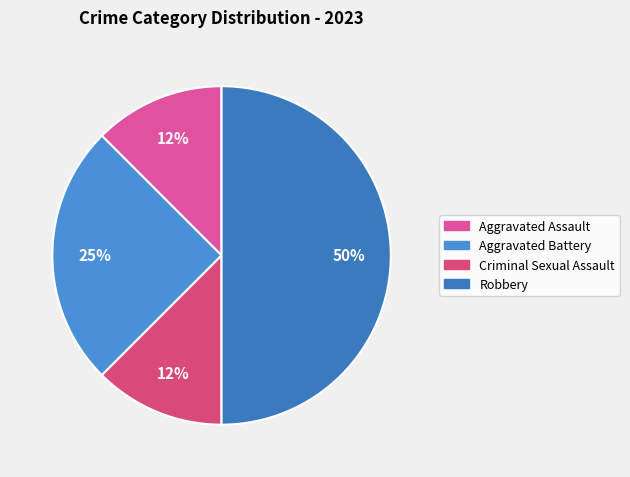

Is it true that Aggravated Assault is 5% of the pie?

False